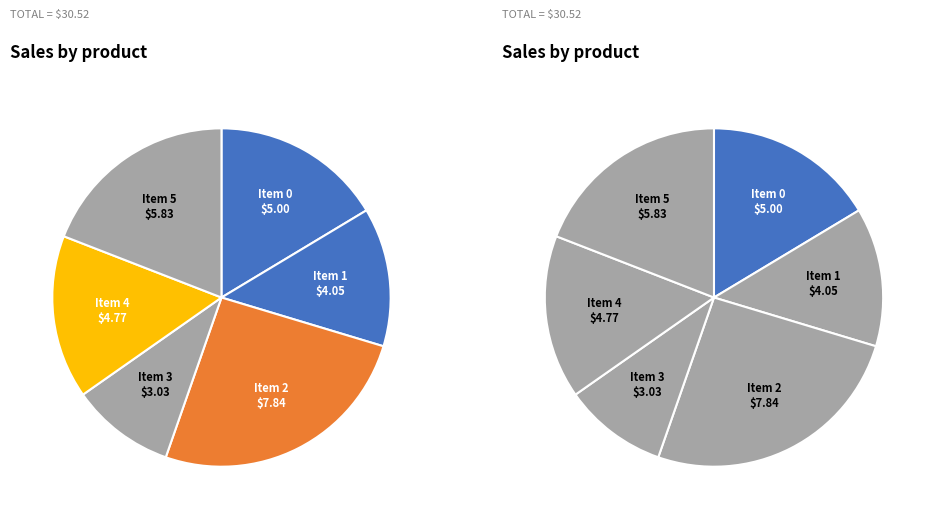

What is the ratio of the value at 4 to the value at 0?

1.0